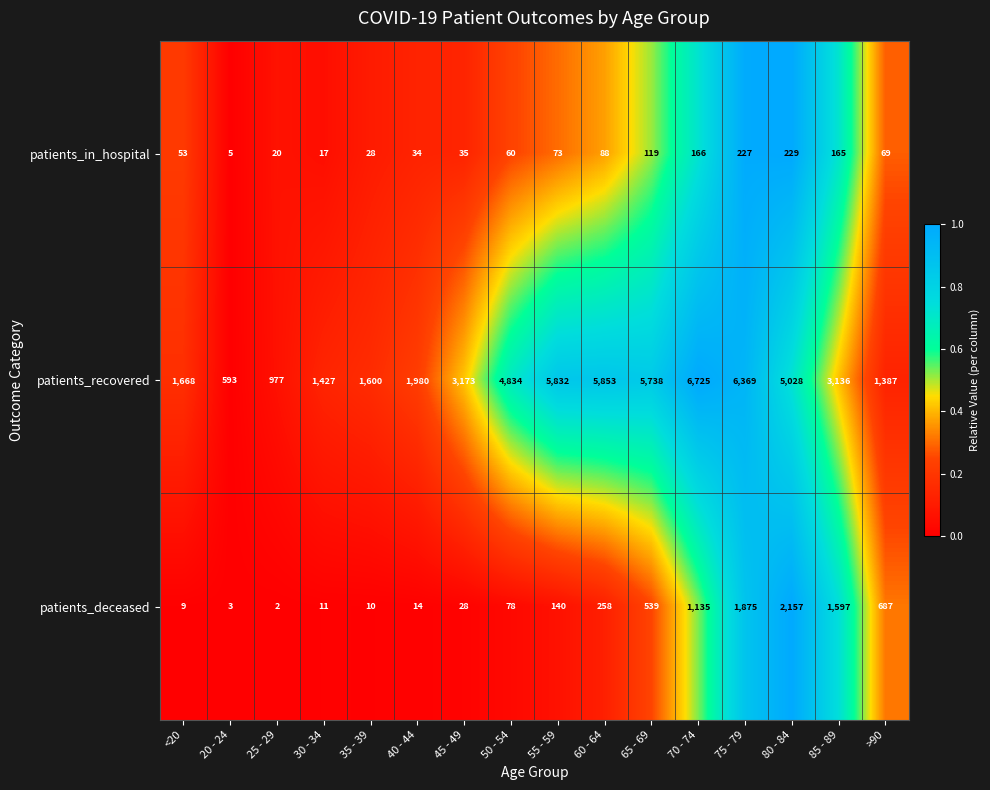

What is the difference between the highest and lowest values at 50 - 54?

4774